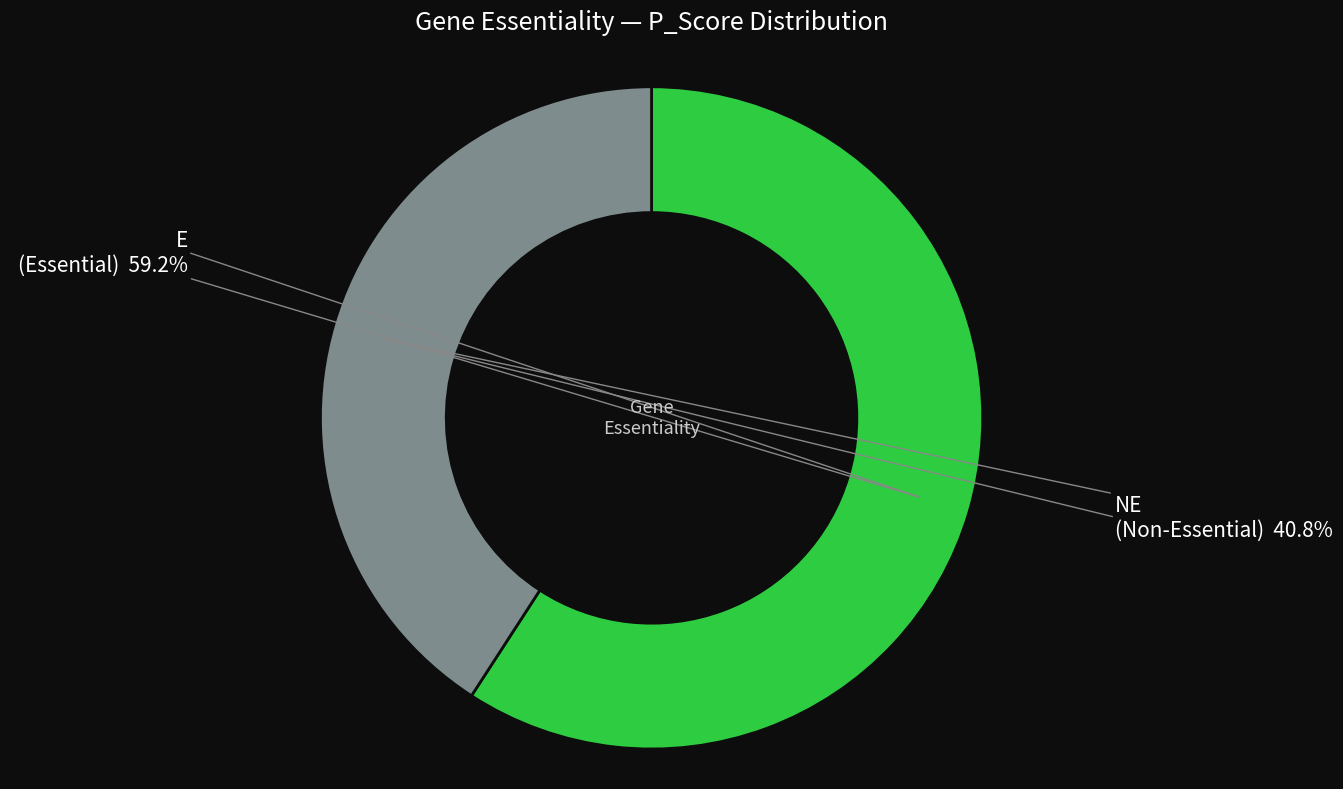

Is there a majority slice in this chart?

Yes